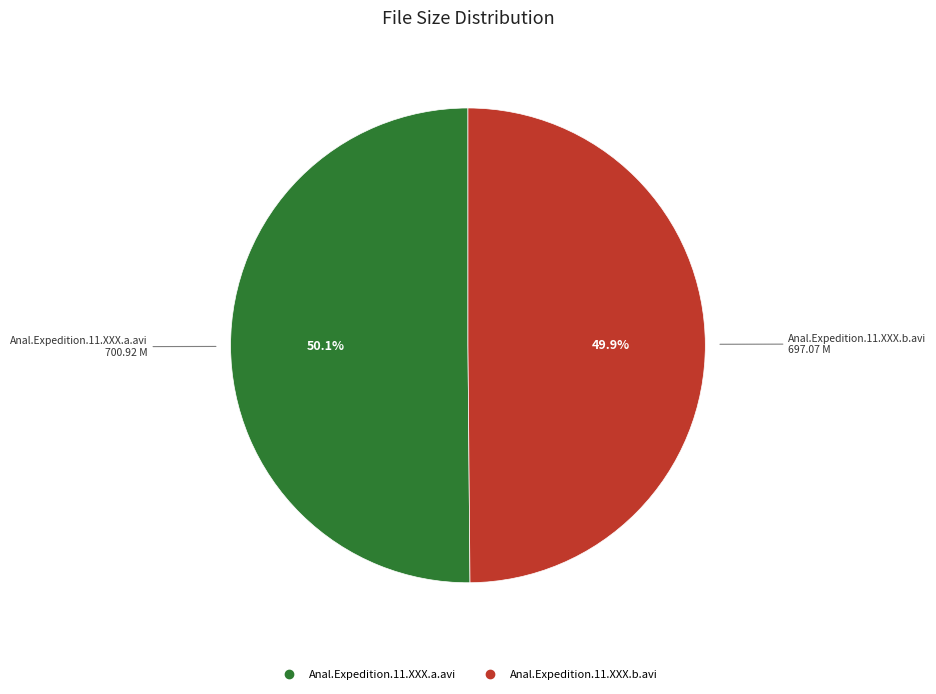

Is there any slice that represents more than half of the pie?

Yes